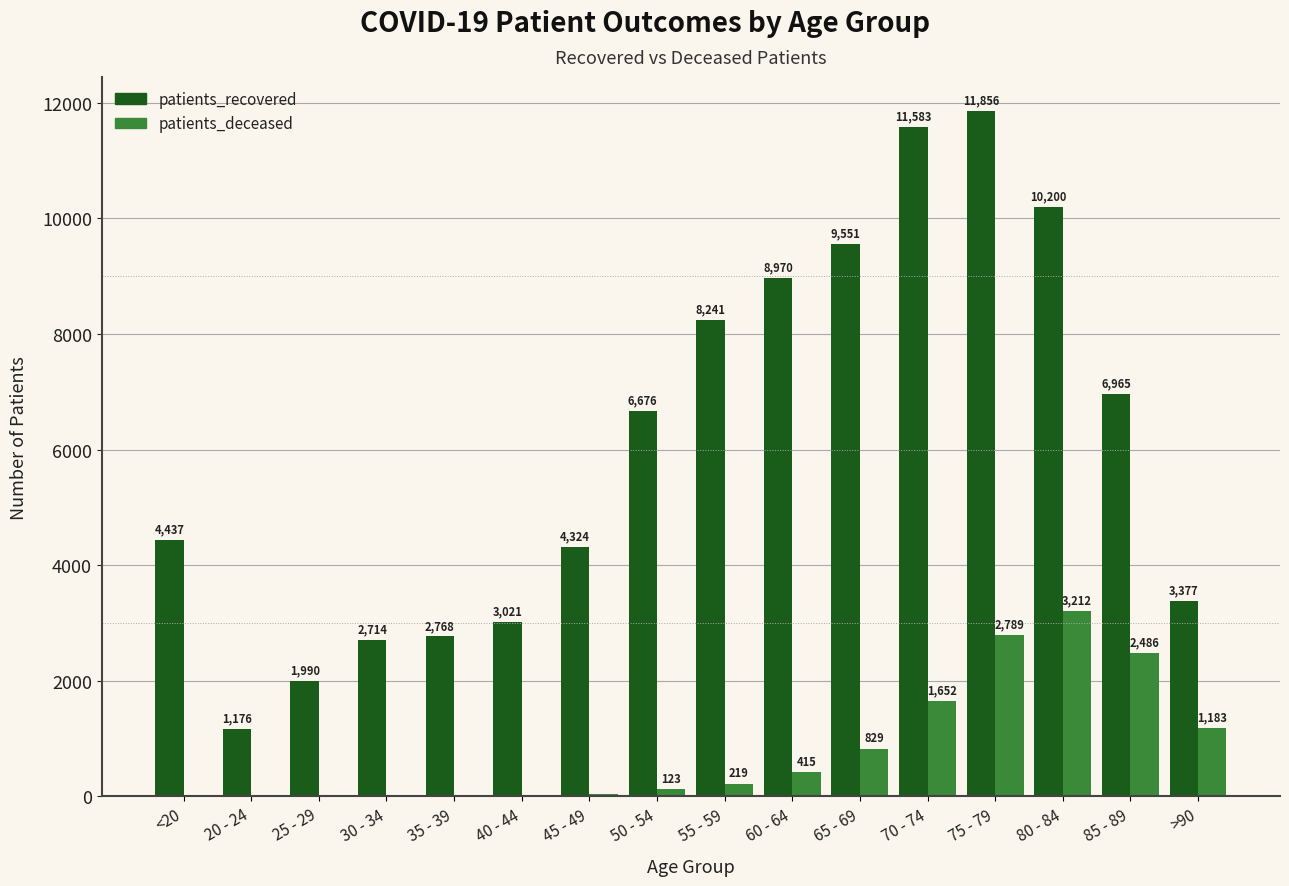

Which series has the largest total across all categories?

patients_recovered